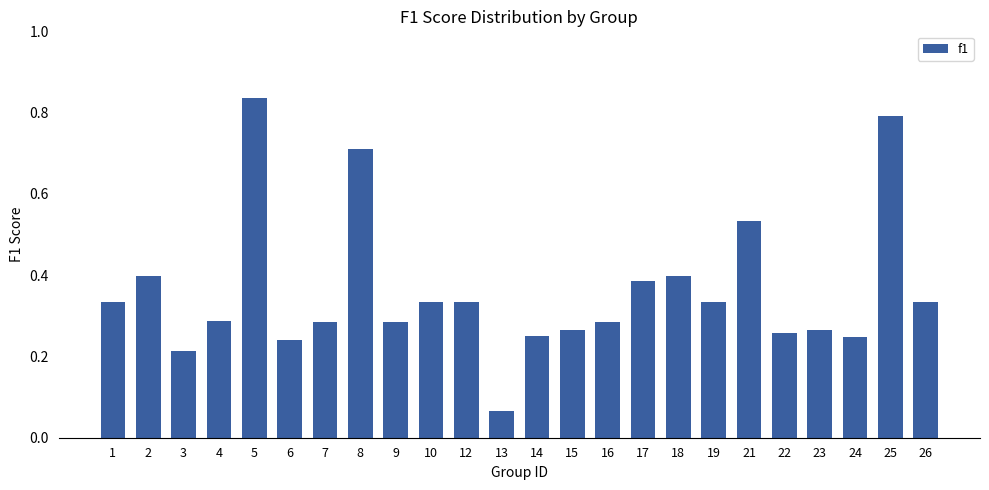

What is the sum of all values?

8.7